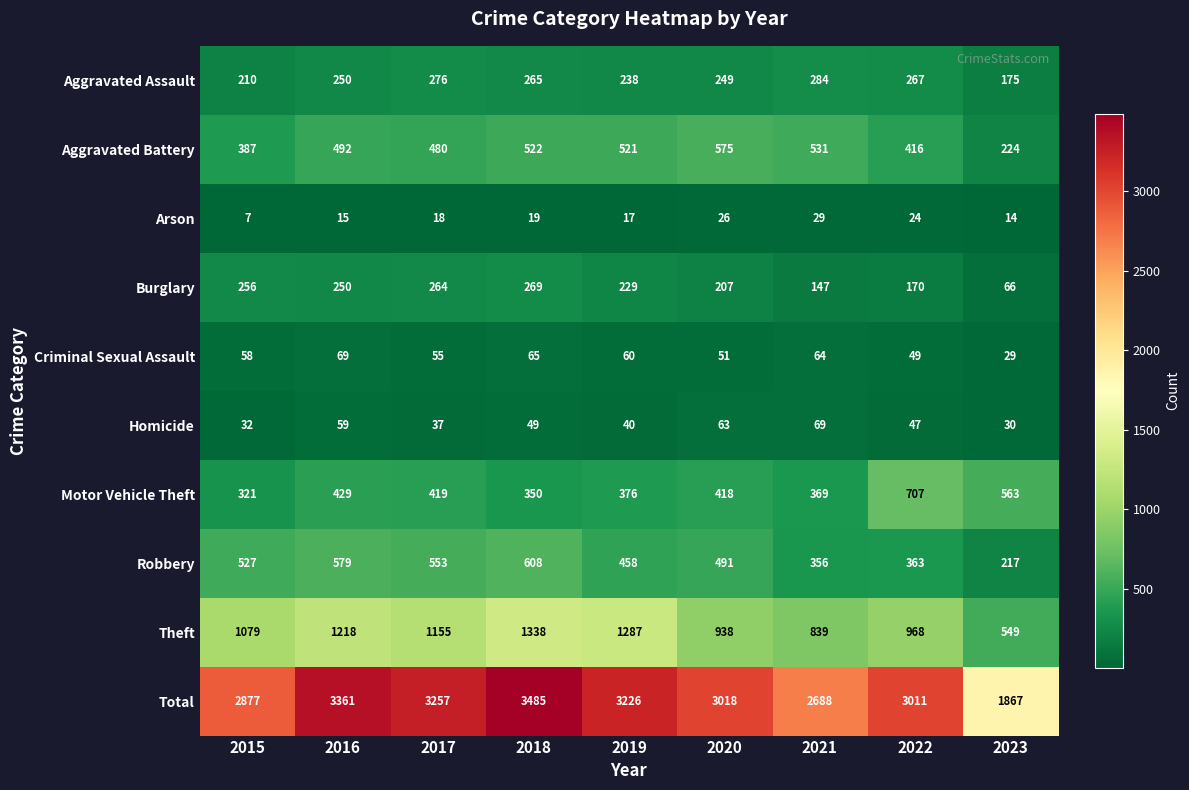

True or false: Arson has a value of 7 at 2016.

False